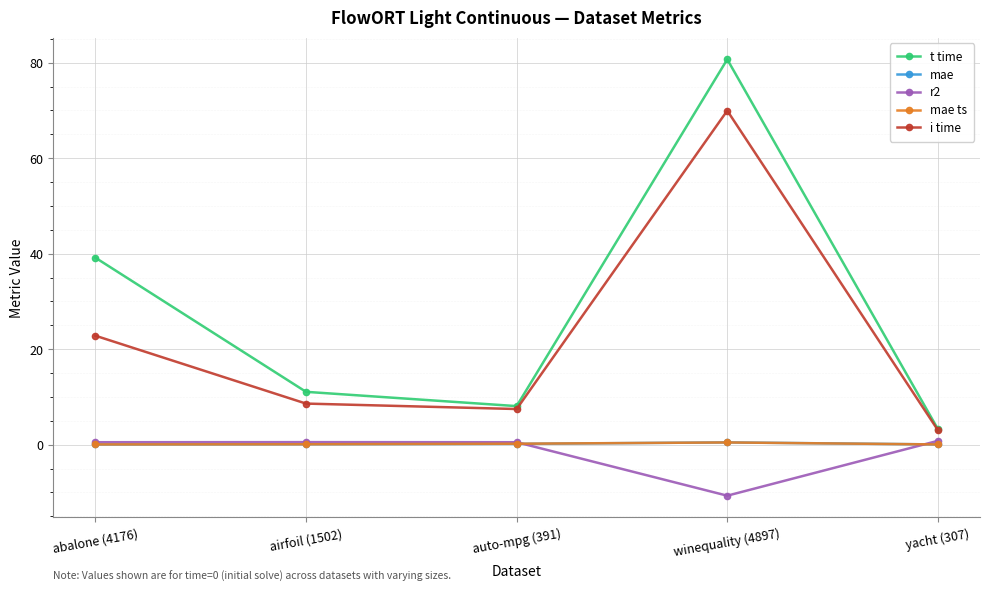

What is the sum of all mae ts values?

0.9